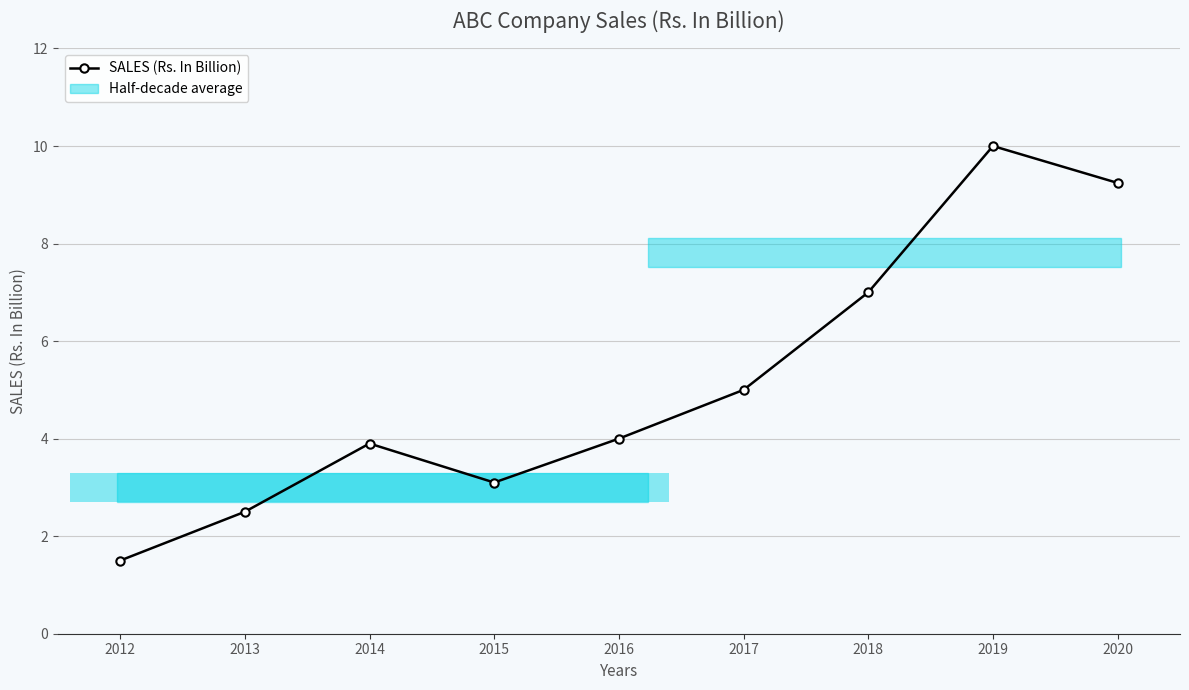

What is the change in value from 2012 to 2014?

+2.4